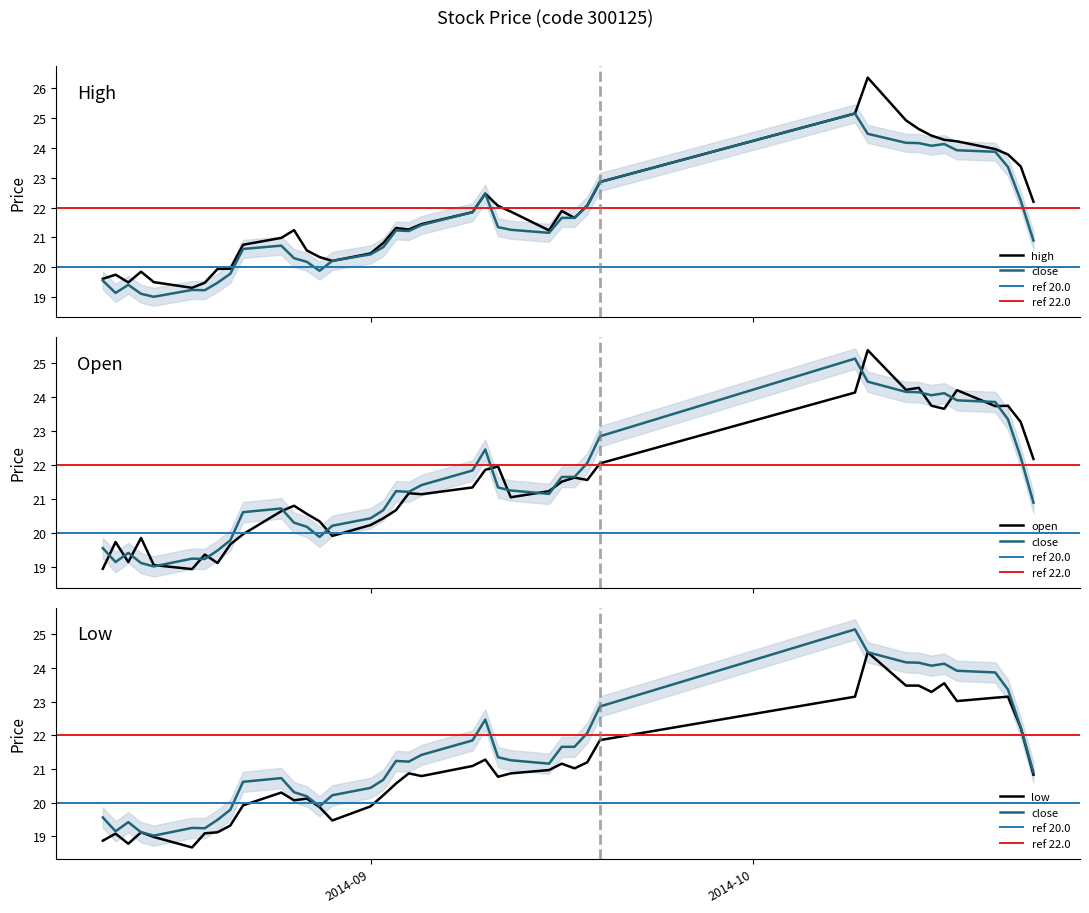

What is the minimum value for close?

19.0